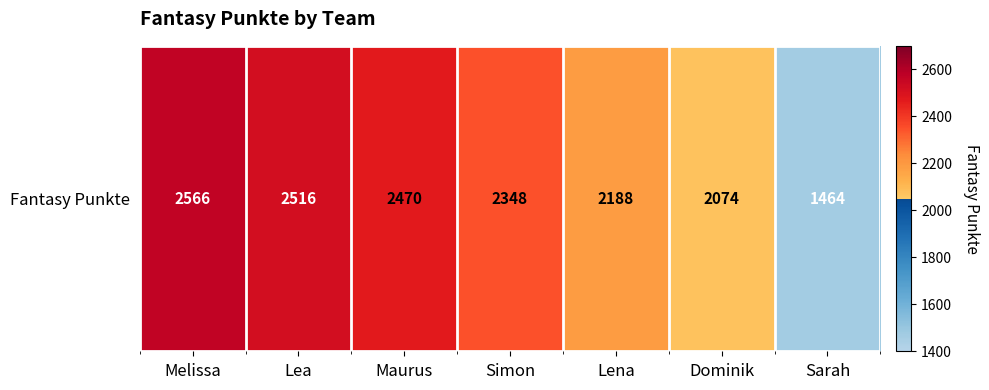

What is the sum of all values?

15626